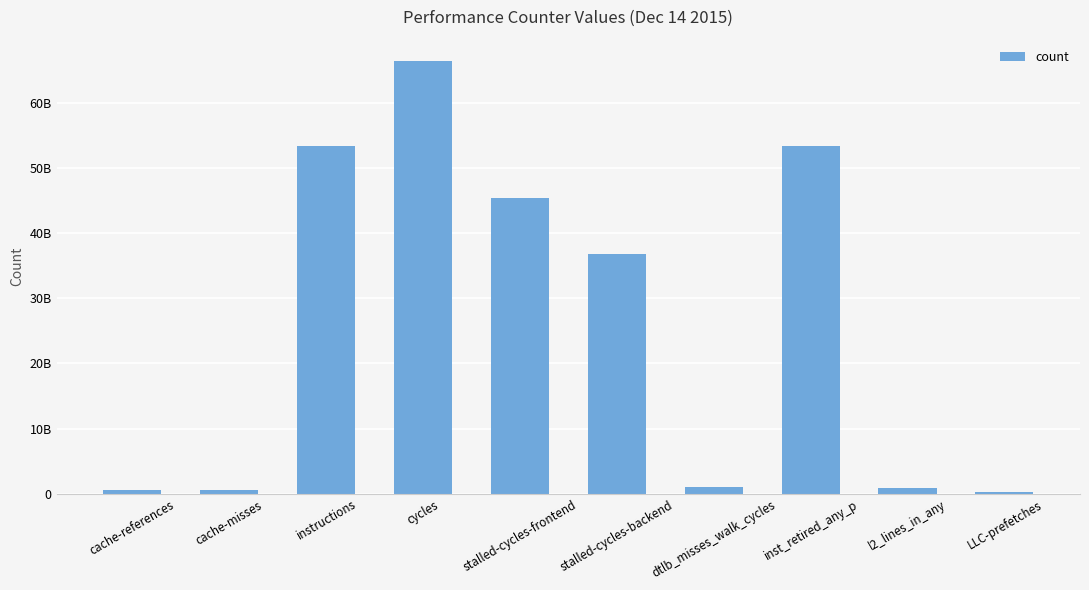

Approximately how many times larger is the value at l2_lines_in_any compared to cache-references?

1.5